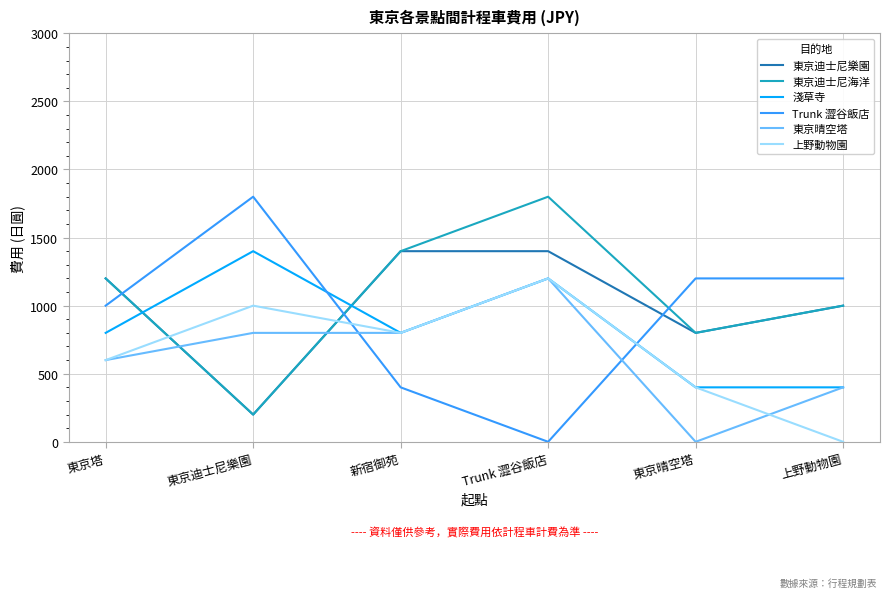

How many lines are shown in the chart?

6